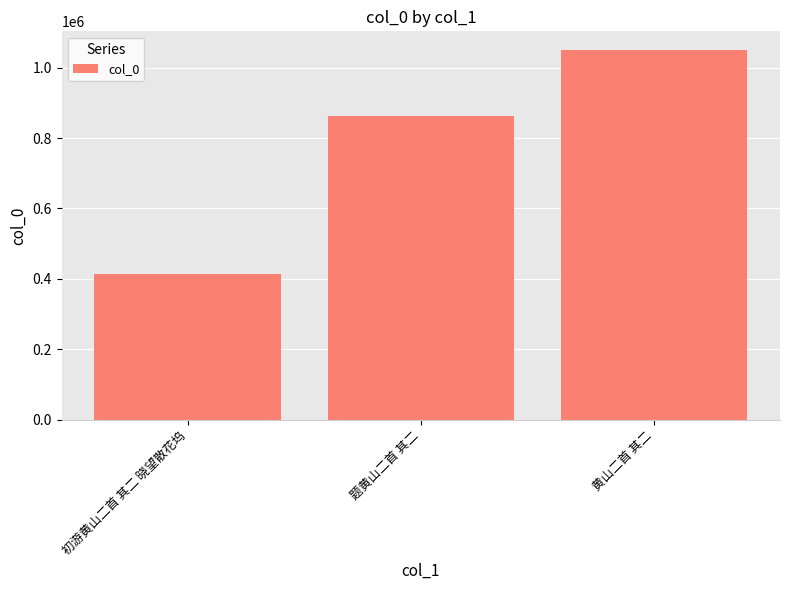

How many values are between 413685 and 1050404?

3